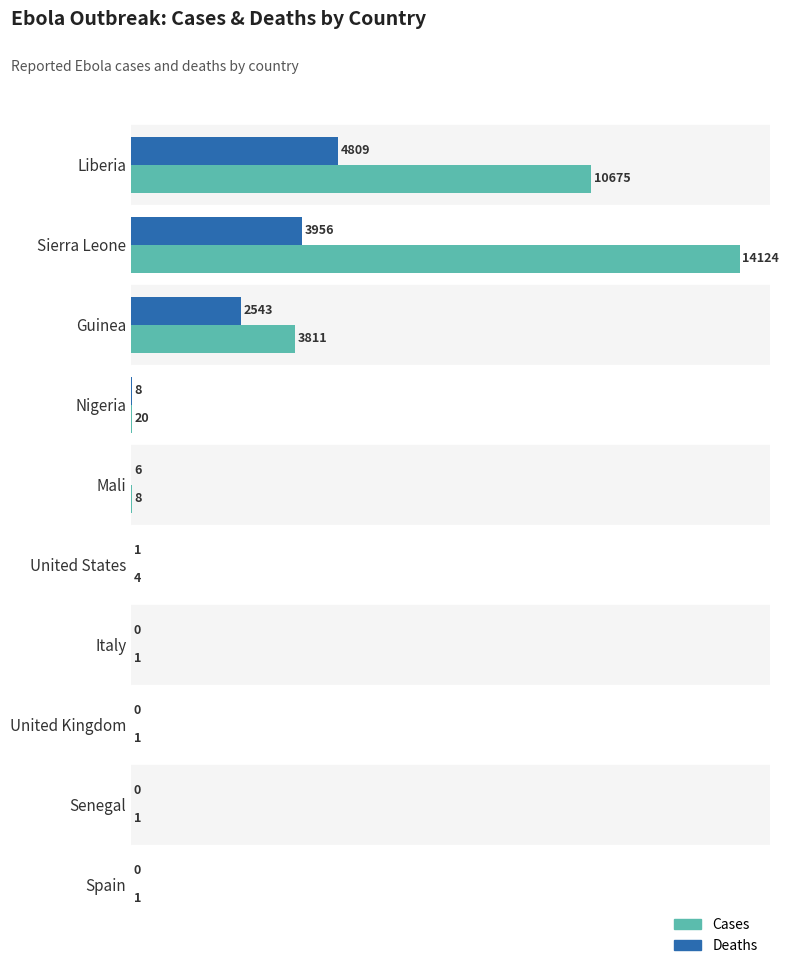

What is the greatest value displayed?

14124